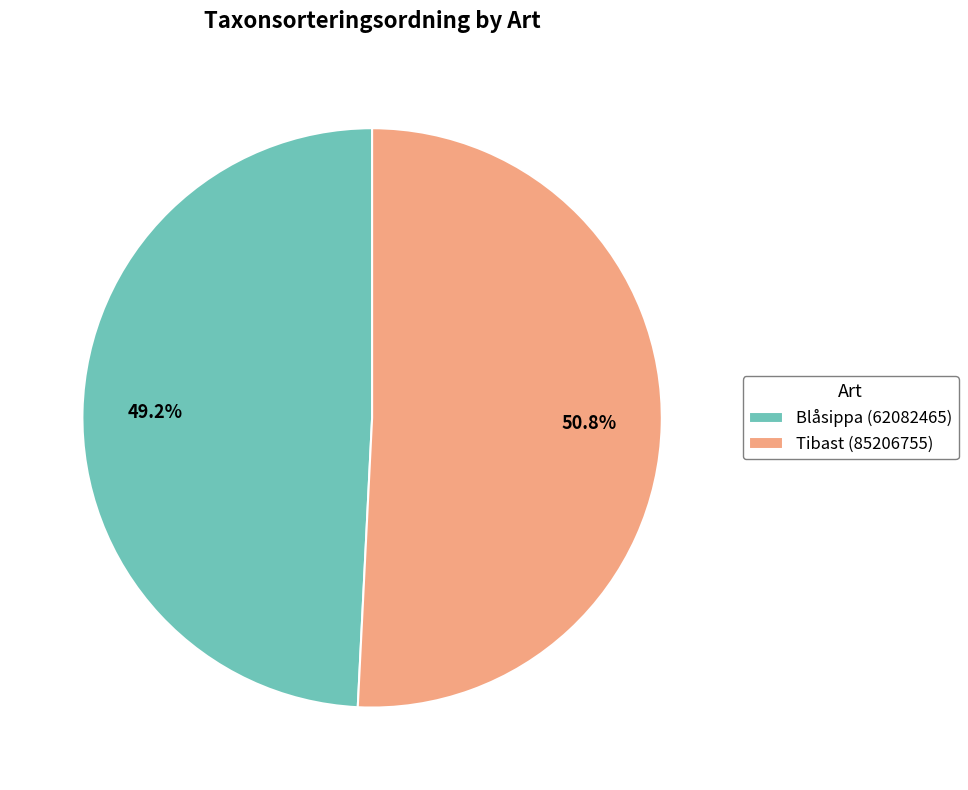

Approximately how many times larger is the value at Blåsippa (62082465) compared to Tibast (85206755)?

1.0